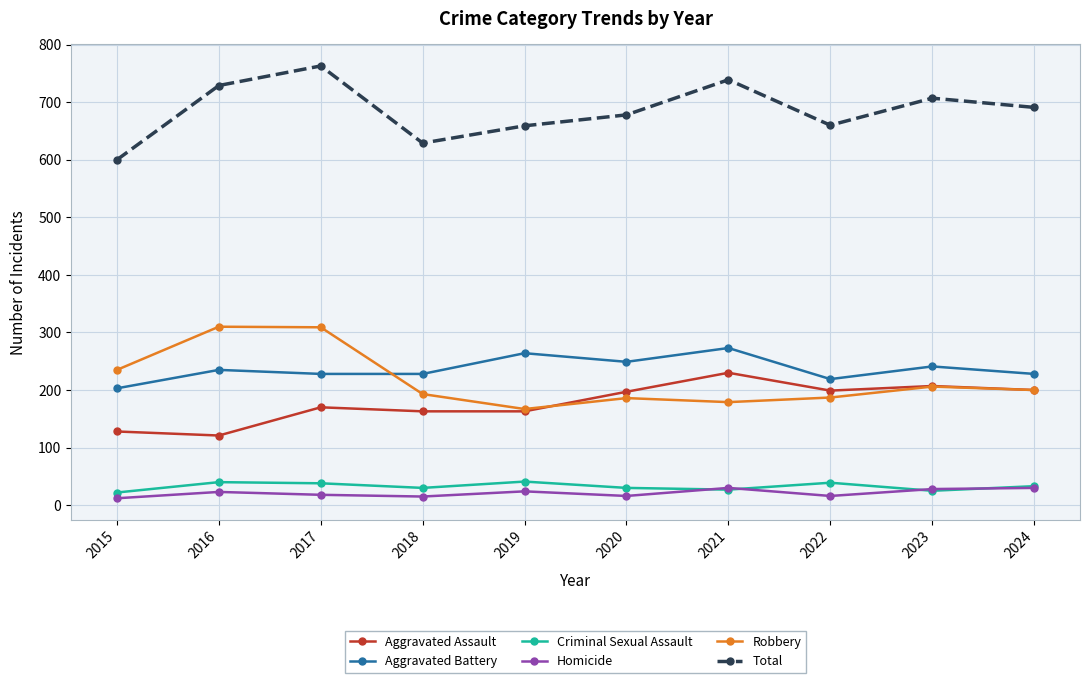

In Criminal Sexual Assault, how many points are lower than both neighbors (excluding endpoints)?

3